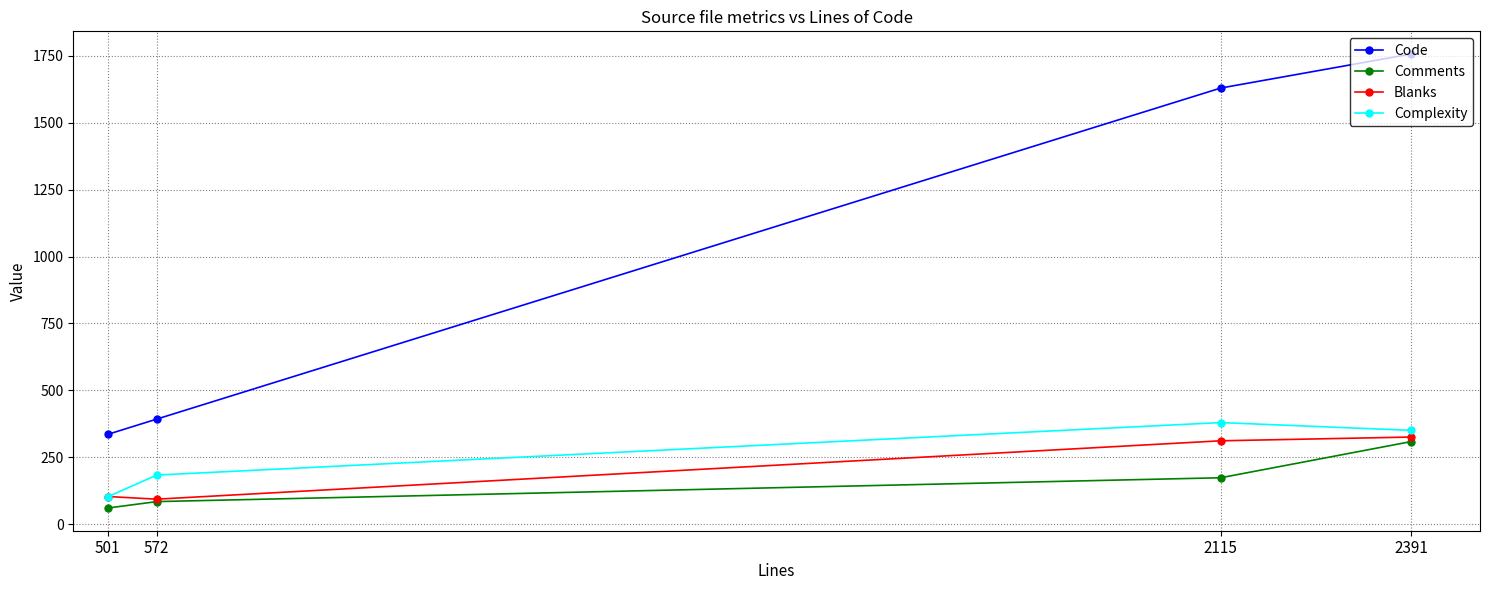

True or false: Blanks and Code intersect in this chart.

False